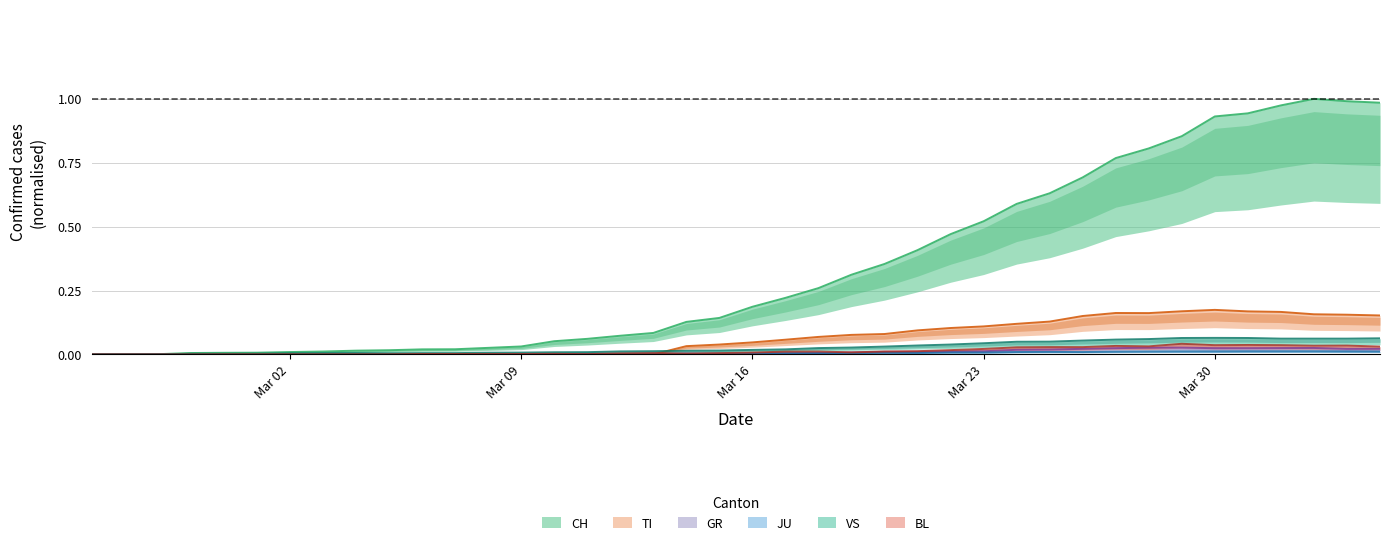

Does the chart display data point markers on the line(s)?

No